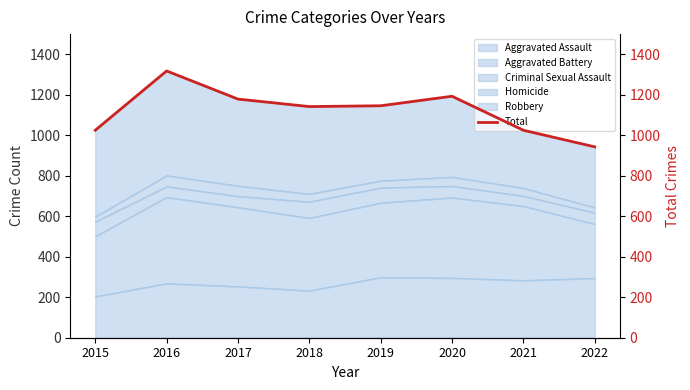

What is the change in value from 2016 to 2021?

-293